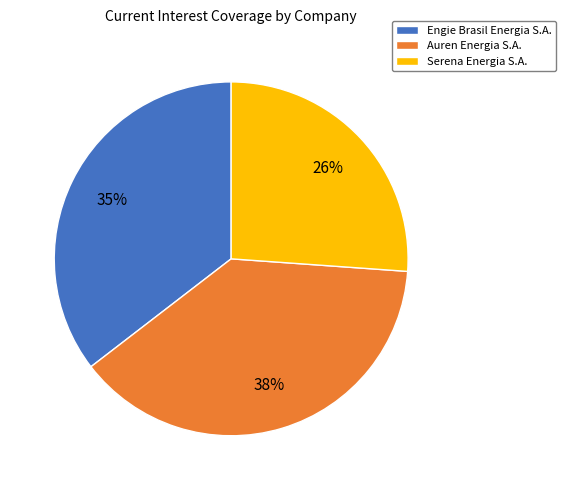

Rank the categories by value from highest to lowest.

Auren Energia S.A., Engie Brasil Energia S.A., Serena Energia S.A.